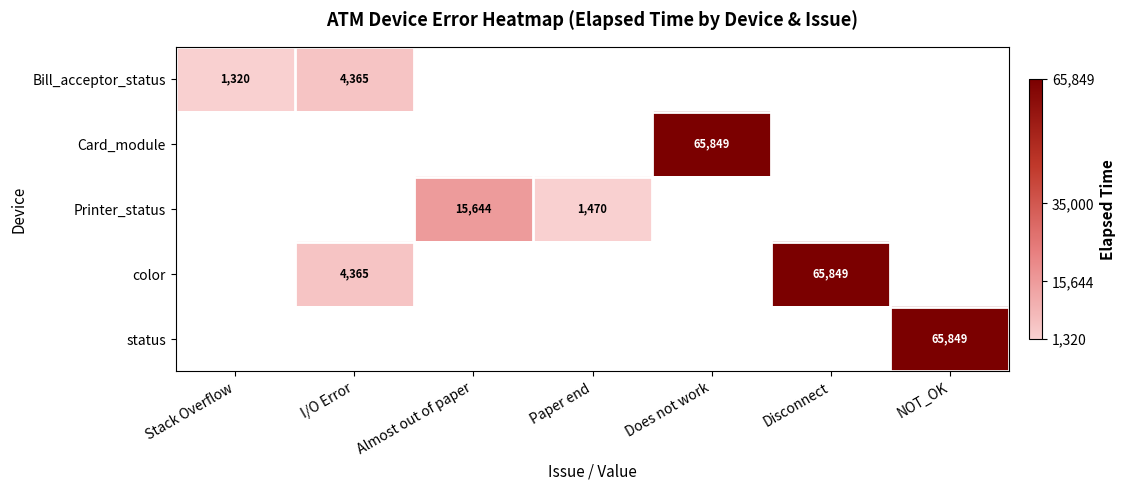

The Card_module series shows 65849 at Does not work. True or false?

True